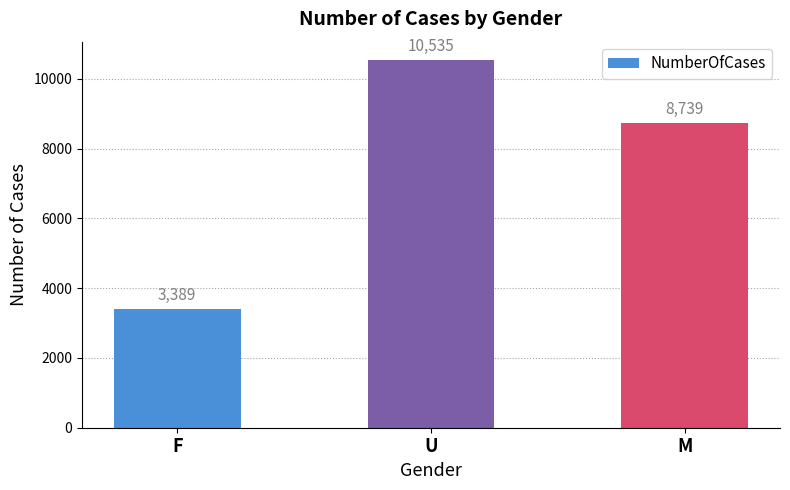

What is the average value?

7554